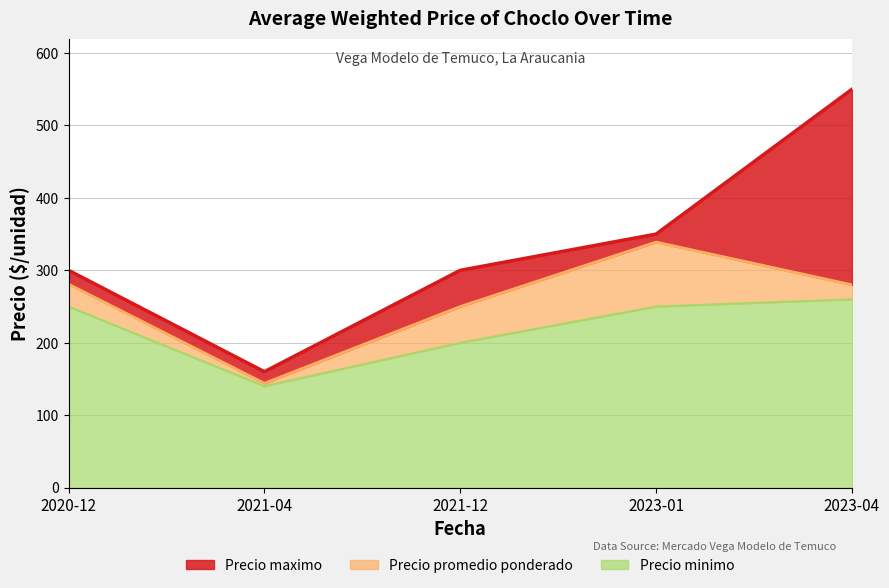

Rank the categories by Precio minimo value from highest to lowest.

2023-04, 2020-12, 2023-01, 2021-12, 2021-04